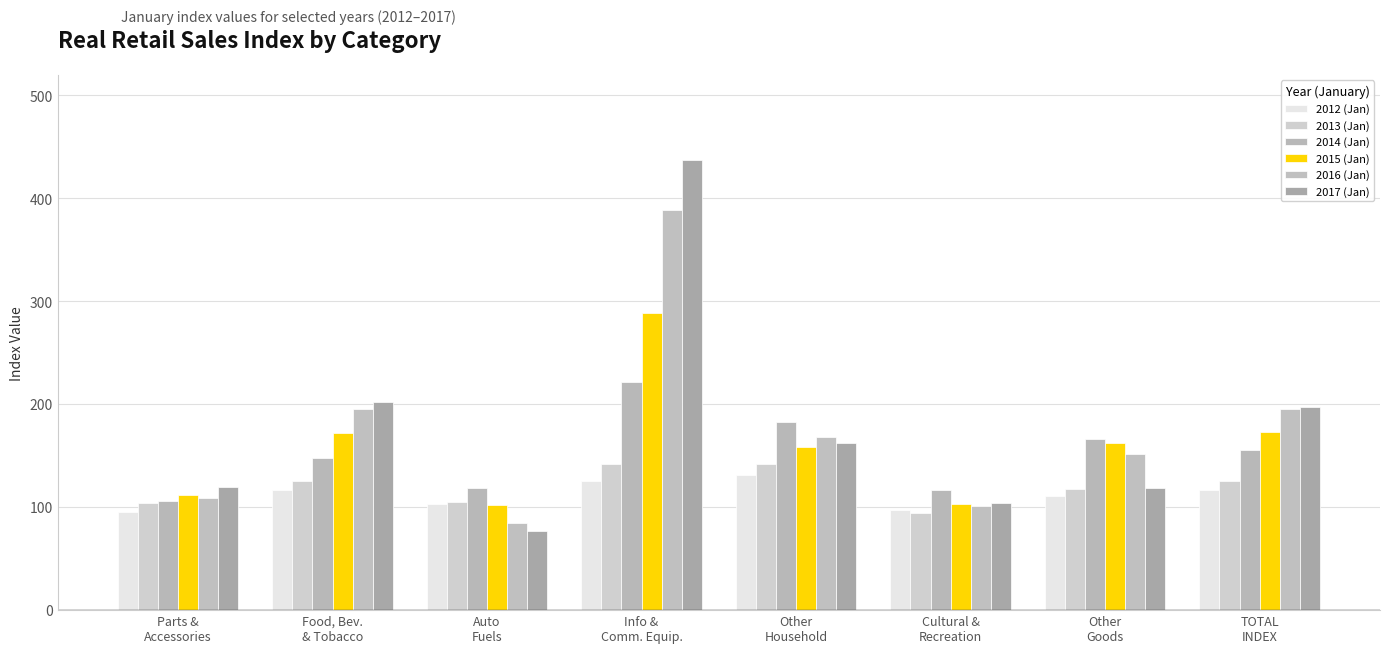

What is the difference between the highest and lowest values at Food, Bev.
& Tobacco?

85.6